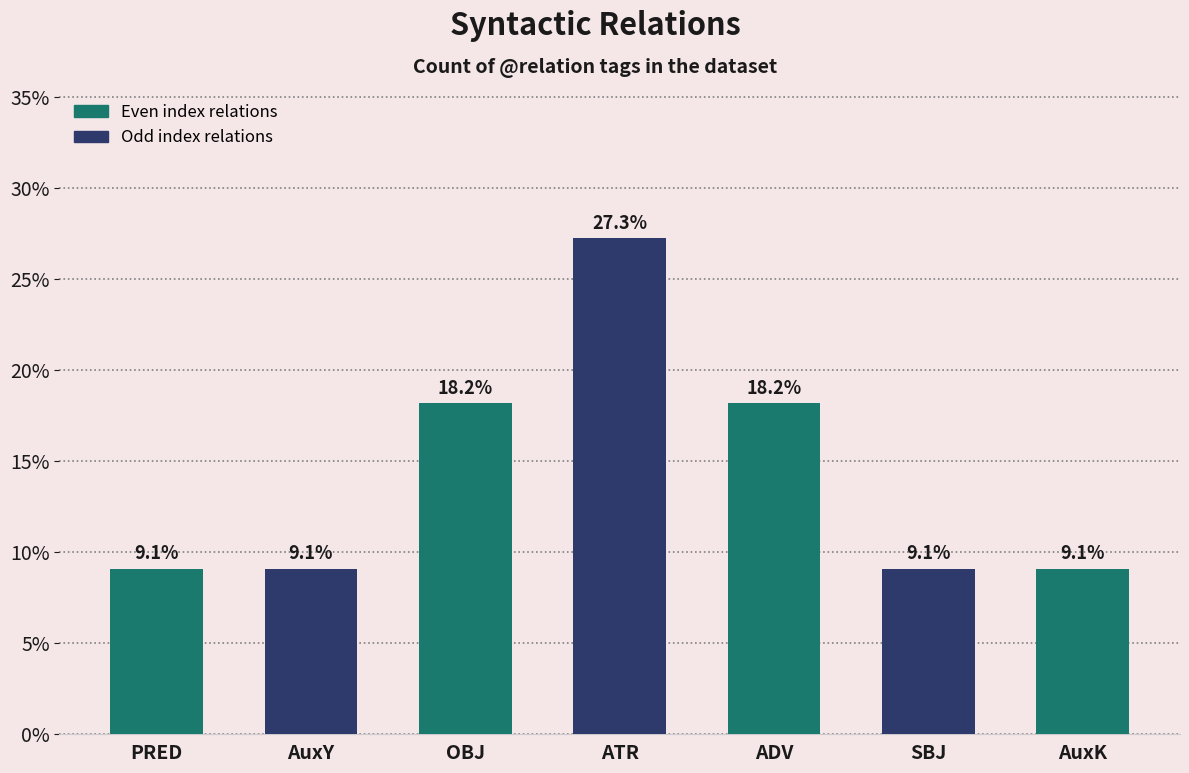

What is the difference between the maximum and minimum values?

18.2